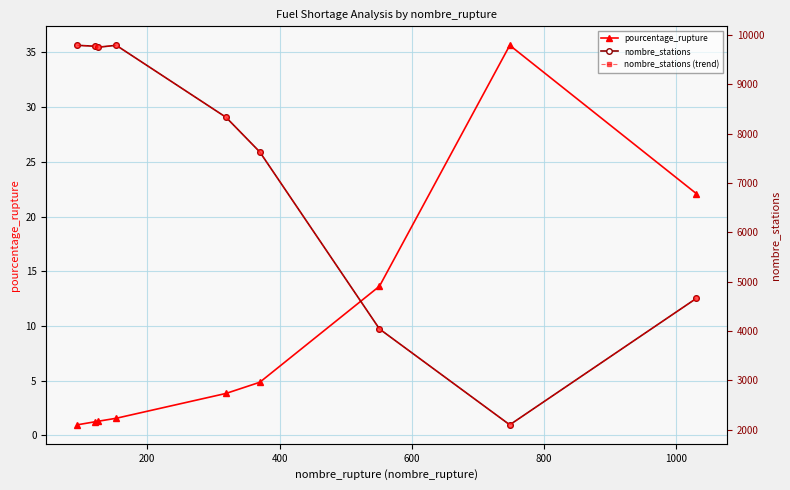

True or false: pourcentage_rupture has more than 0 interior local peaks.

True